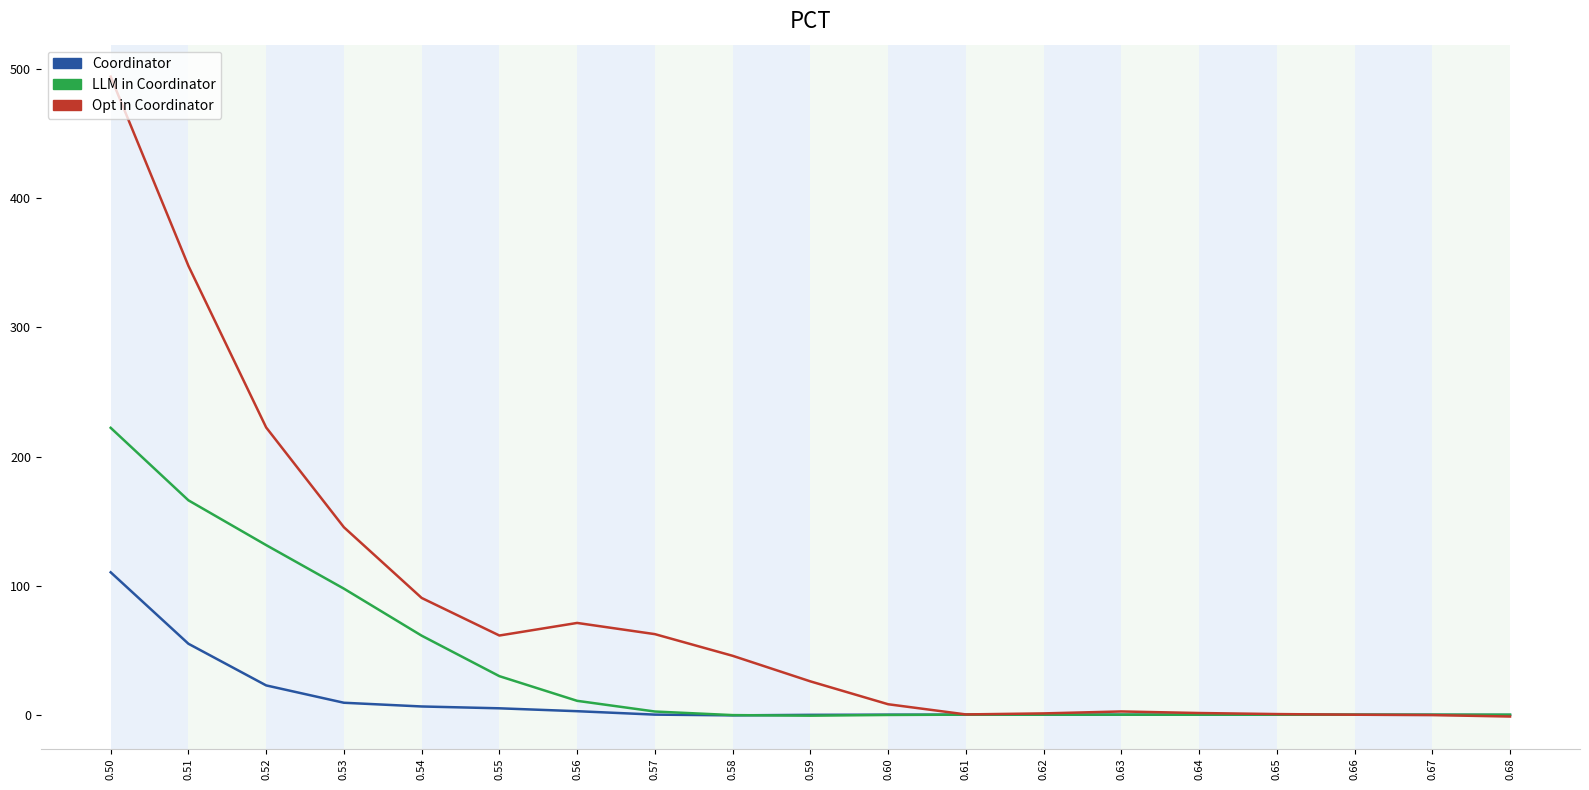

Count the number of categories in the chart.

19